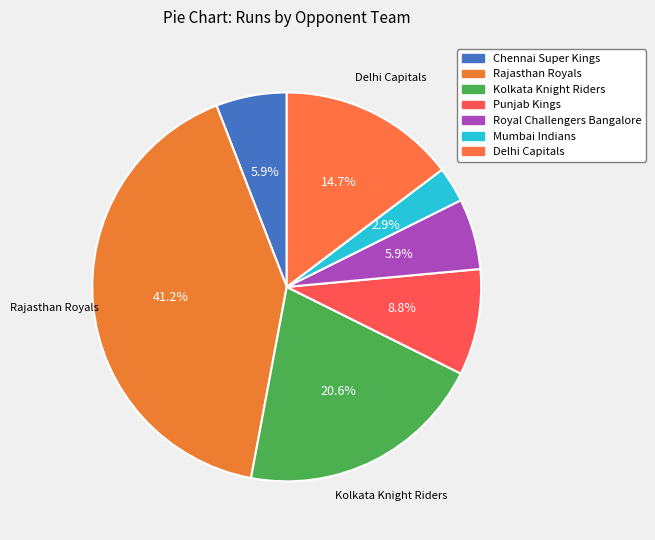

The Mumbai Indians slice represents 3% of the pie. True or false?

True